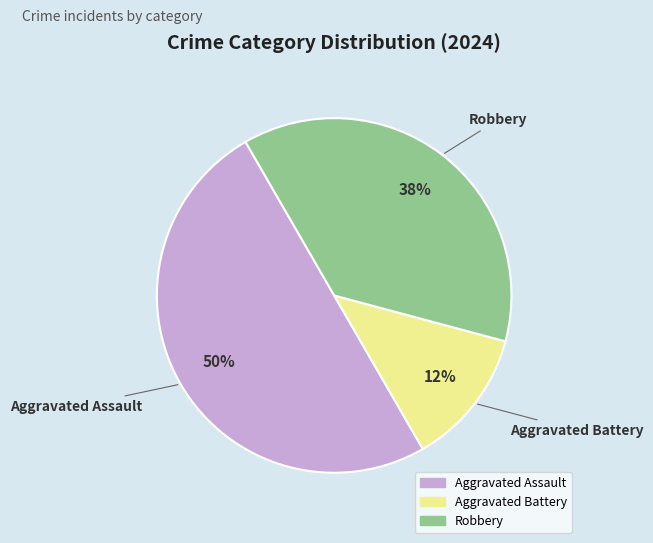

Between Aggravated Assault and Robbery, which is larger?

Aggravated Assault